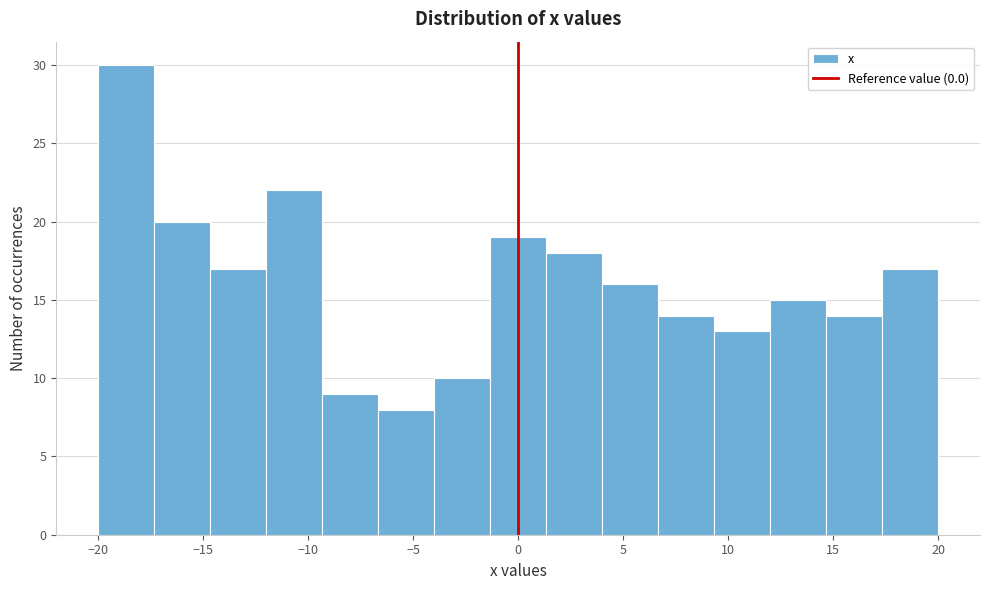

Which range on the x-axis has the tallest bar?

-20.0 to -17.5